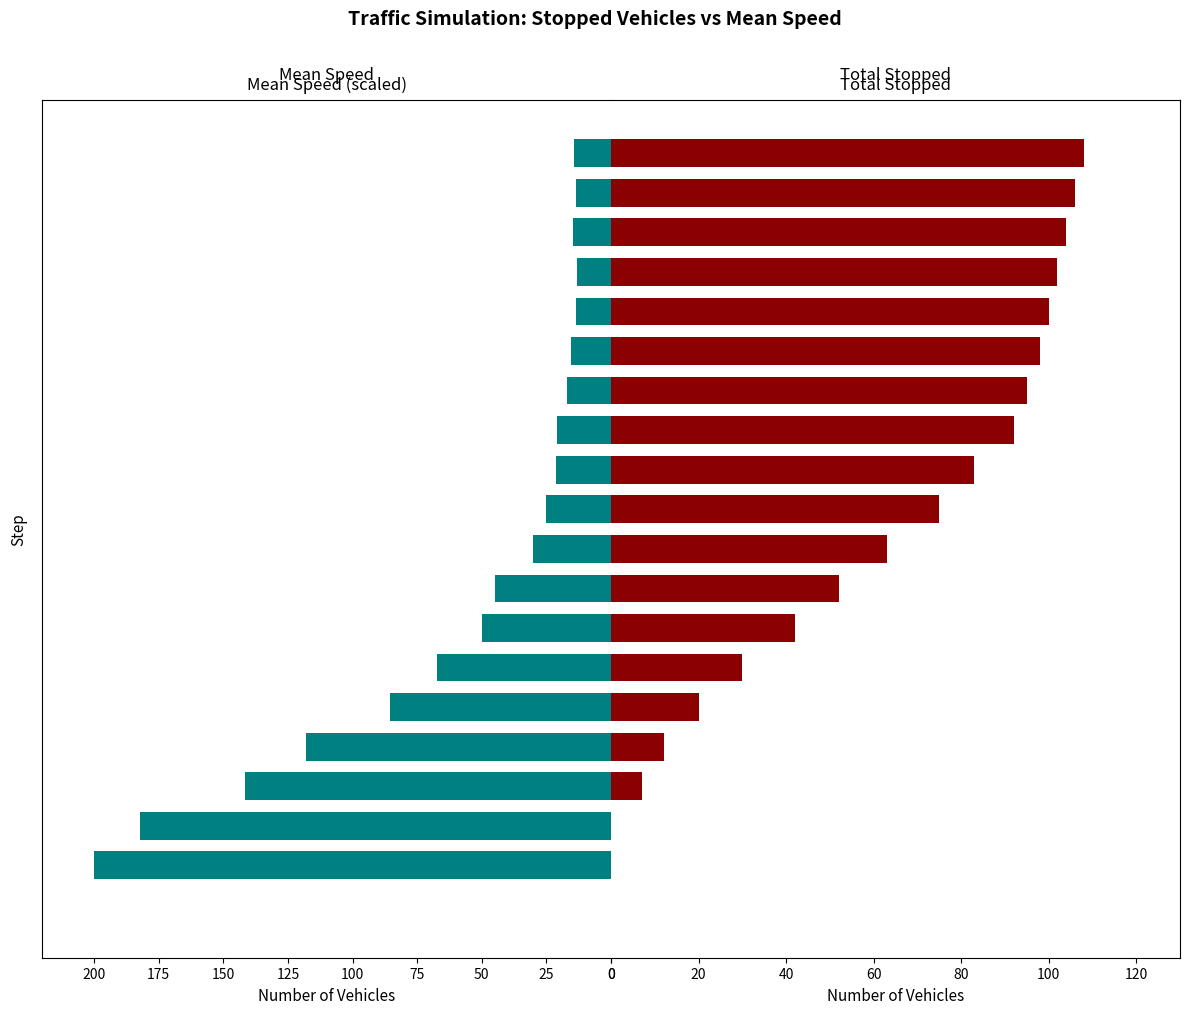

Which category has the highest value across all series?

25